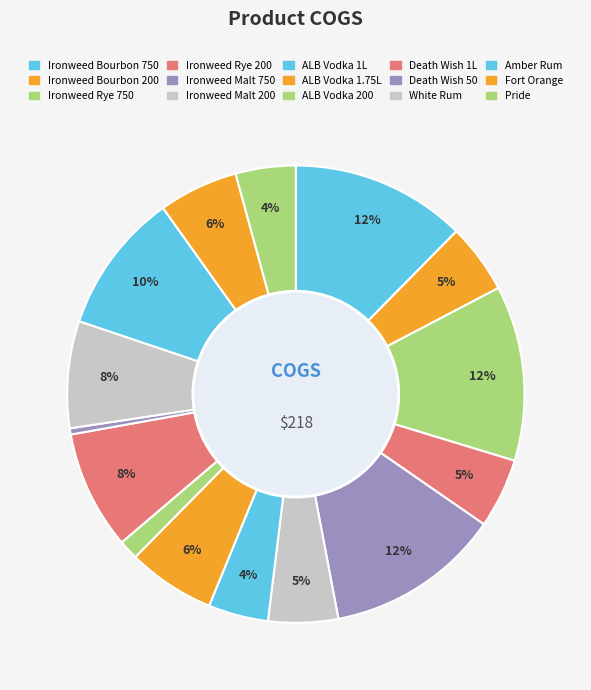

How many segments does this pie chart have?

15